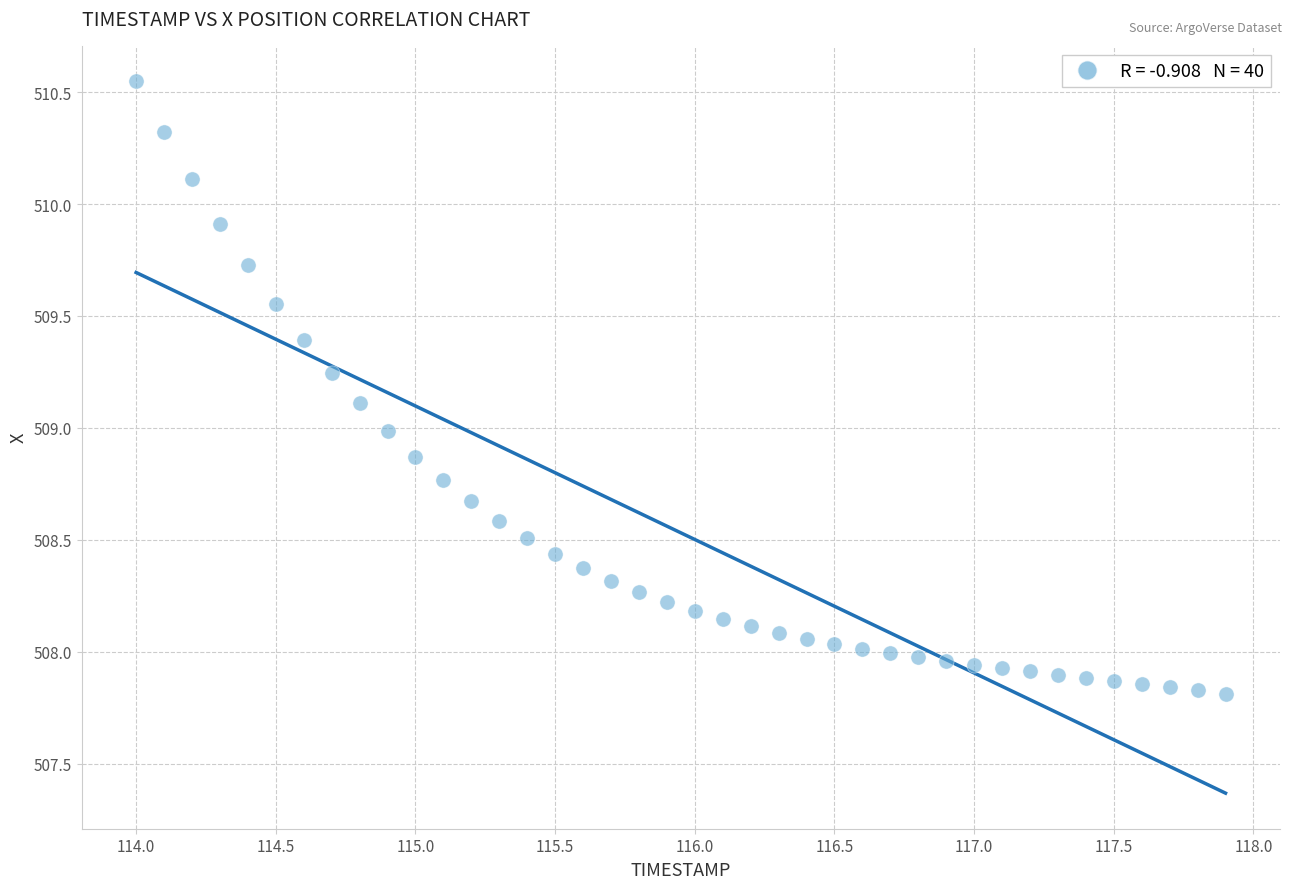

What is the range of Y values (max minus min)?

2.7